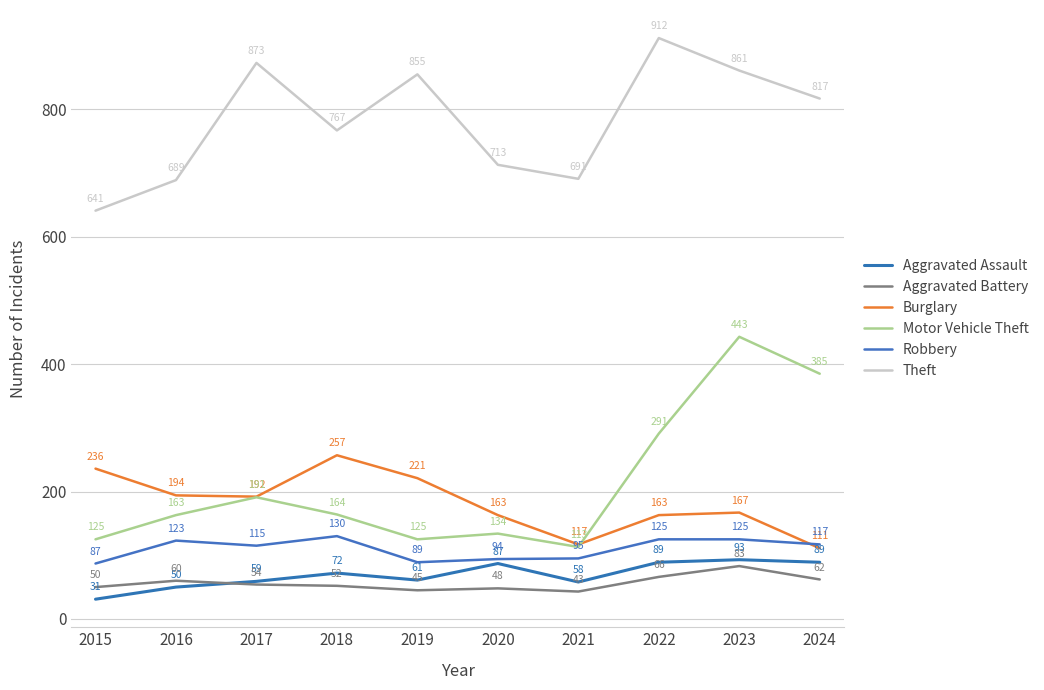

What is the difference between the Theft values at 2024 and 2016?

128